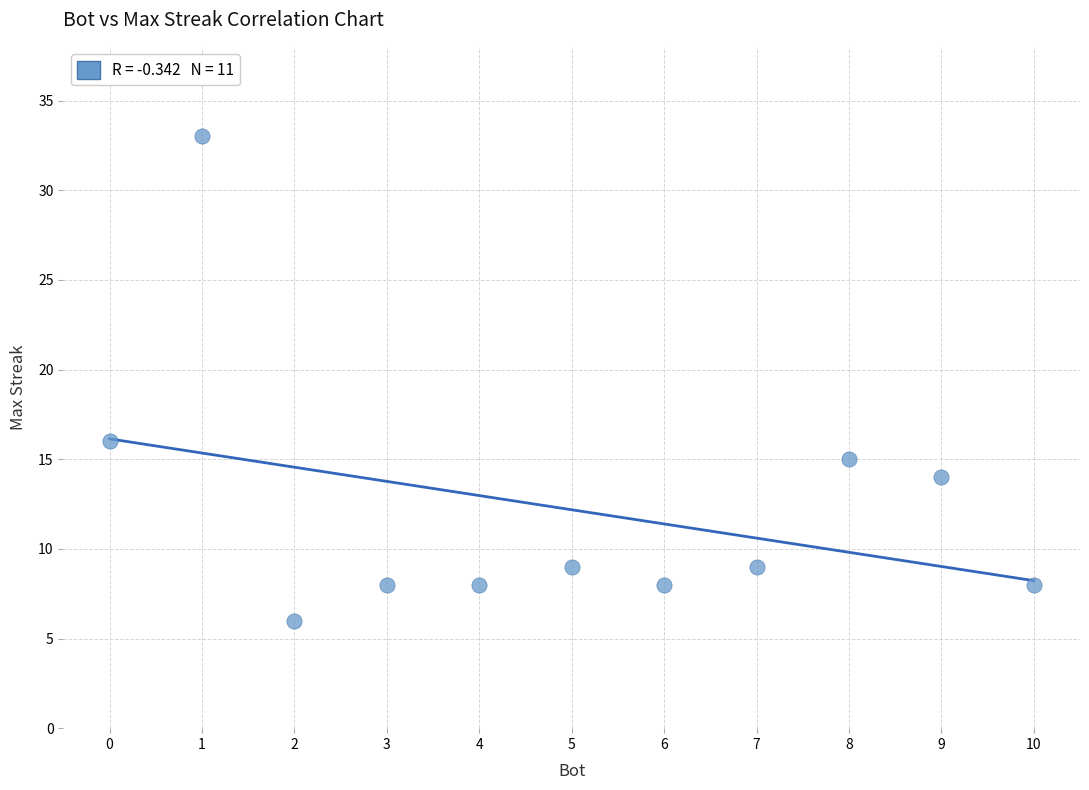

What is the average Y value?

12